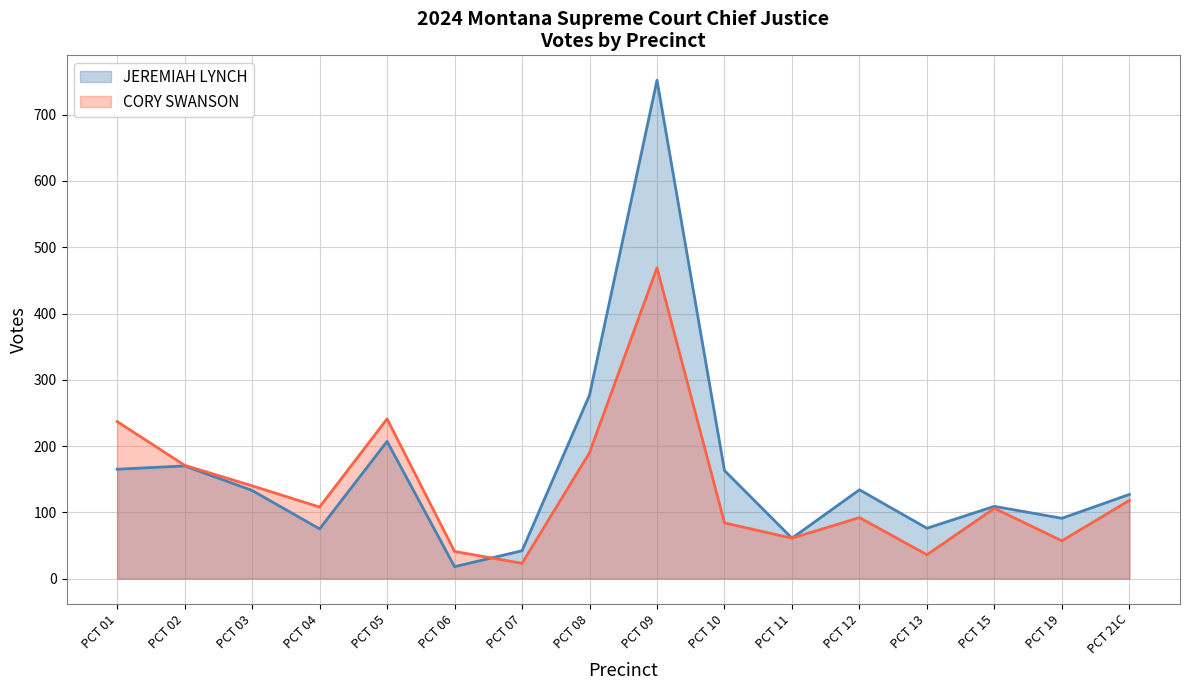

Reading left to right, list all the values displayed in this chart.

JEREMIAH LYNCH: PCT 01=165	PCT 02=170	PCT 03=133	PCT 04=75	PCT 05=207	PCT 06=18	PCT 07=42	PCT 08=277	PCT 09=752	PCT 10=163	PCT 11=61	PCT 12=134	PCT 13=76	PCT 15=109	PCT 19=91	PCT 21C=127
CORY SWANSON: PCT 01=237	PCT 02=171	PCT 03=140	PCT 04=108	PCT 05=241	PCT 06=41	PCT 07=23	PCT 08=190	PCT 09=469	PCT 10=84	PCT 11=61	PCT 12=92	PCT 13=36	PCT 15=106	PCT 19=57	PCT 21C=118